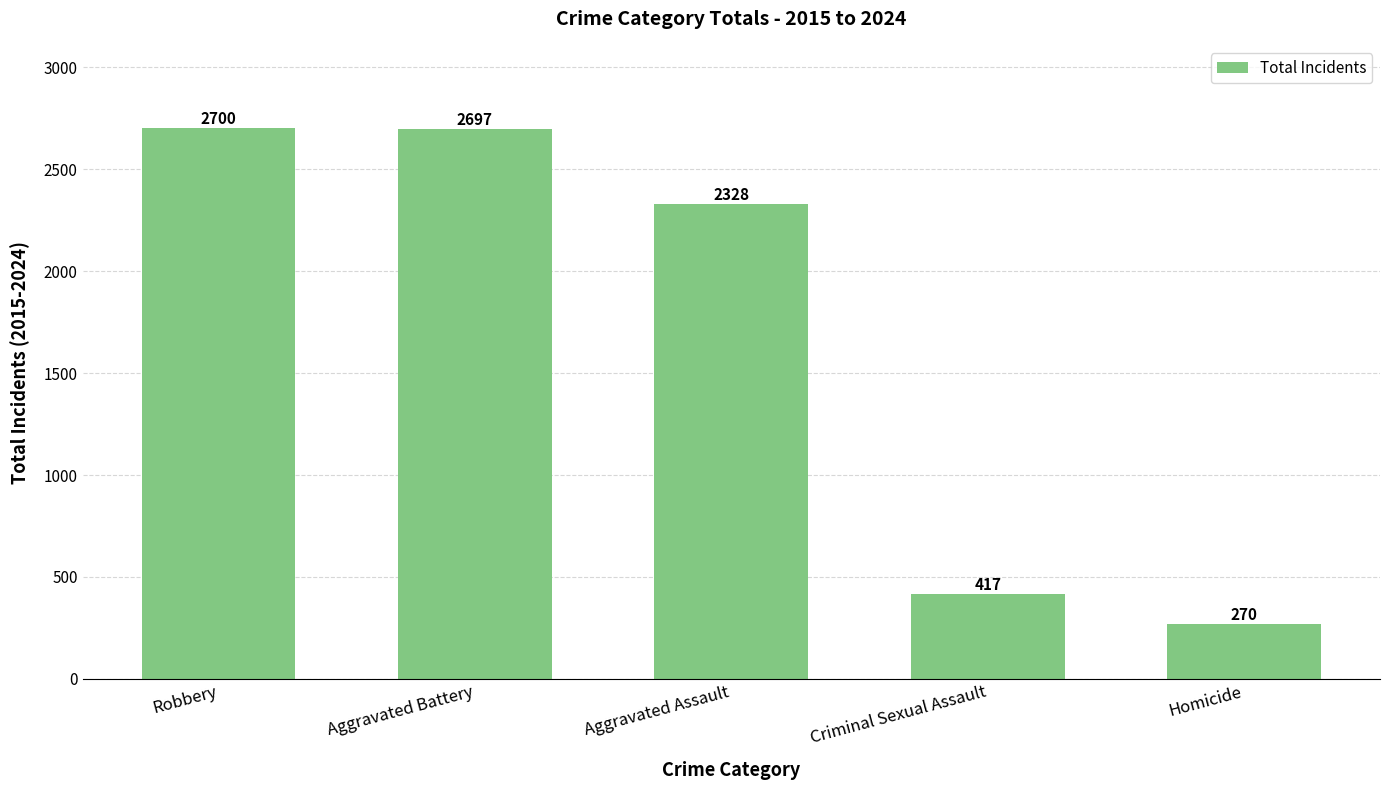

Does the chart contain any negative values?

No